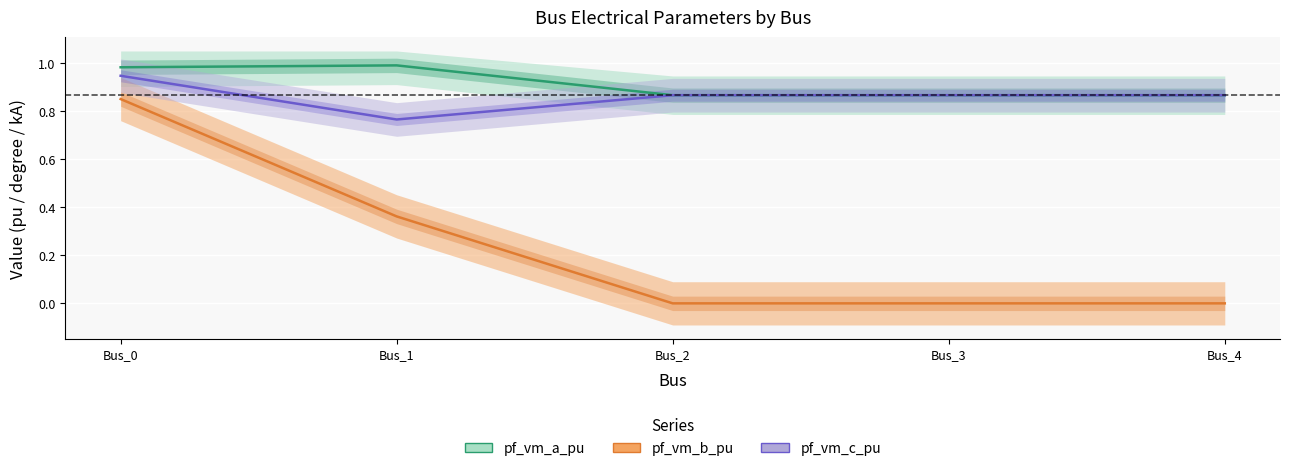

True or false: pf_vm_a_pu has more than 2 interior local peaks.

False